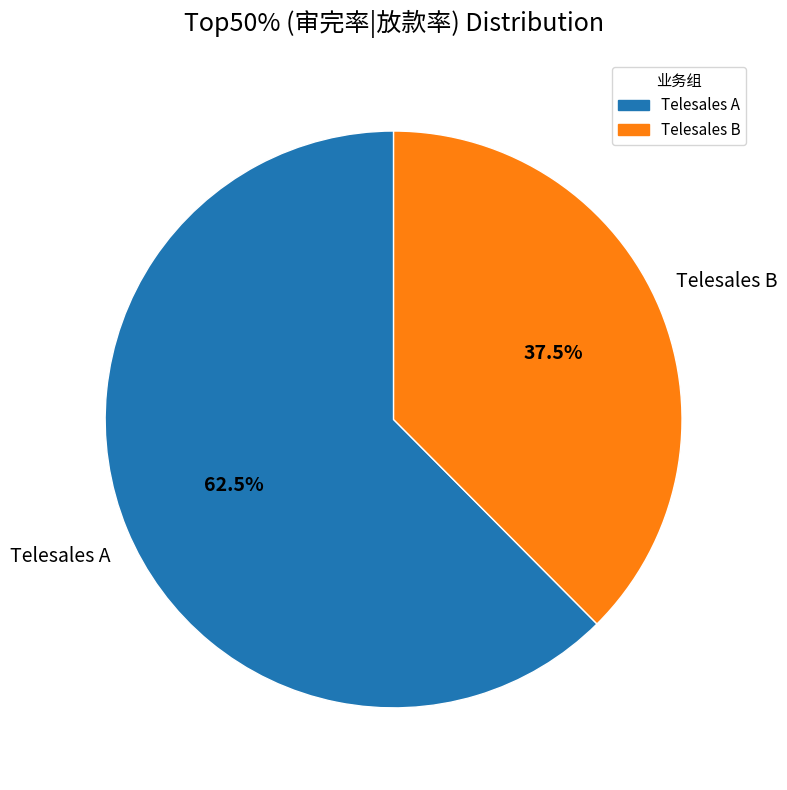

How many slices are in this pie chart?

2